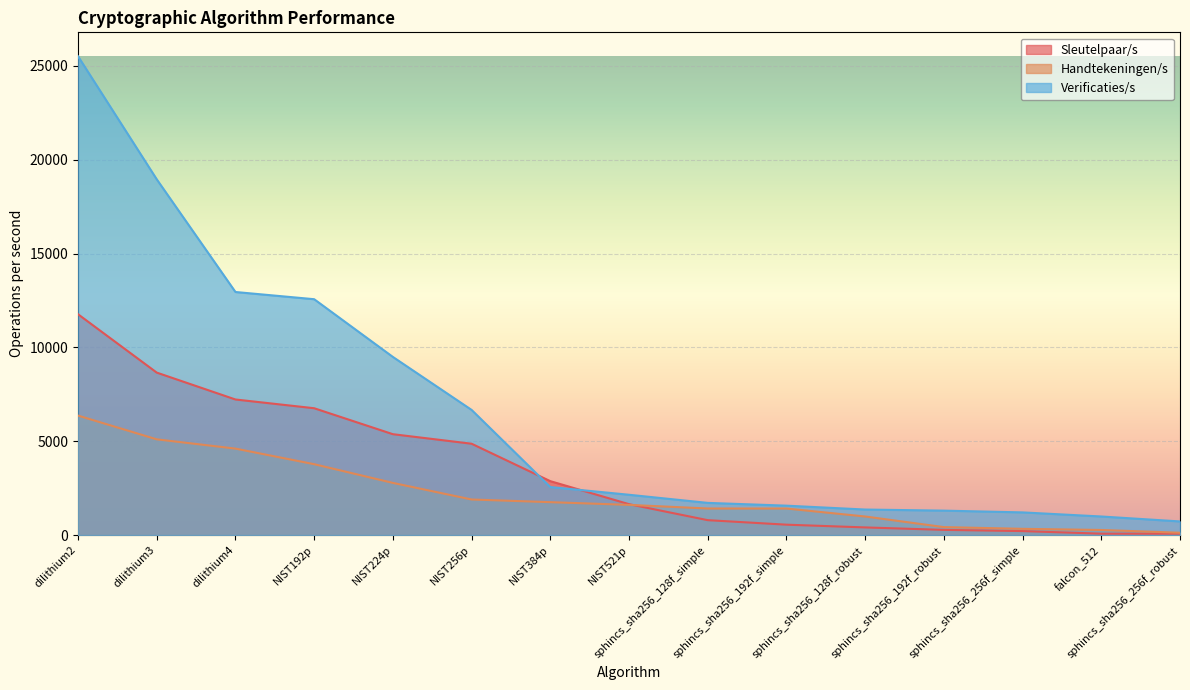

Which series has the largest range (max minus min)?

Verificaties/s